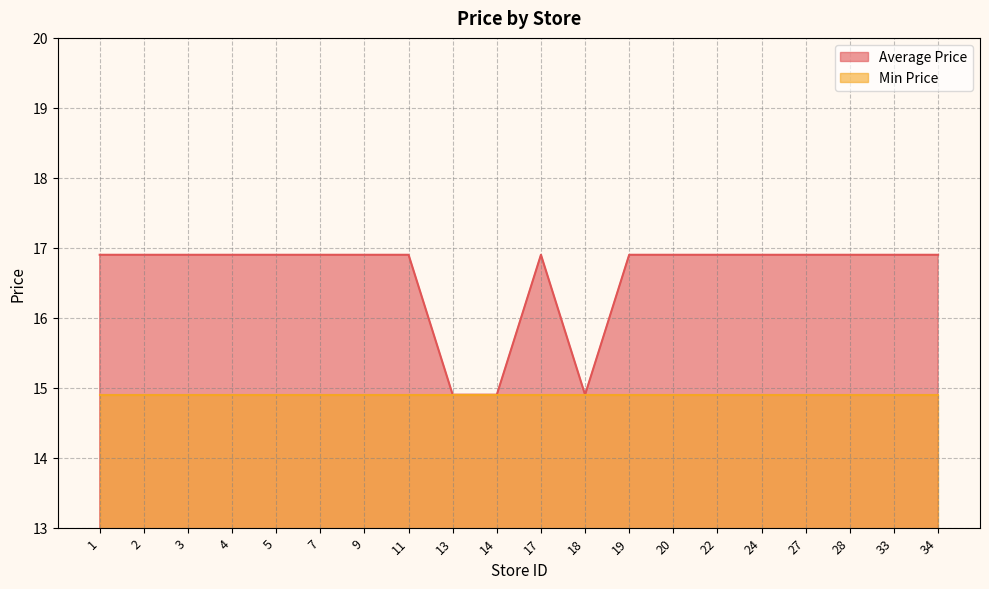

What is the sum of all values?

332.0